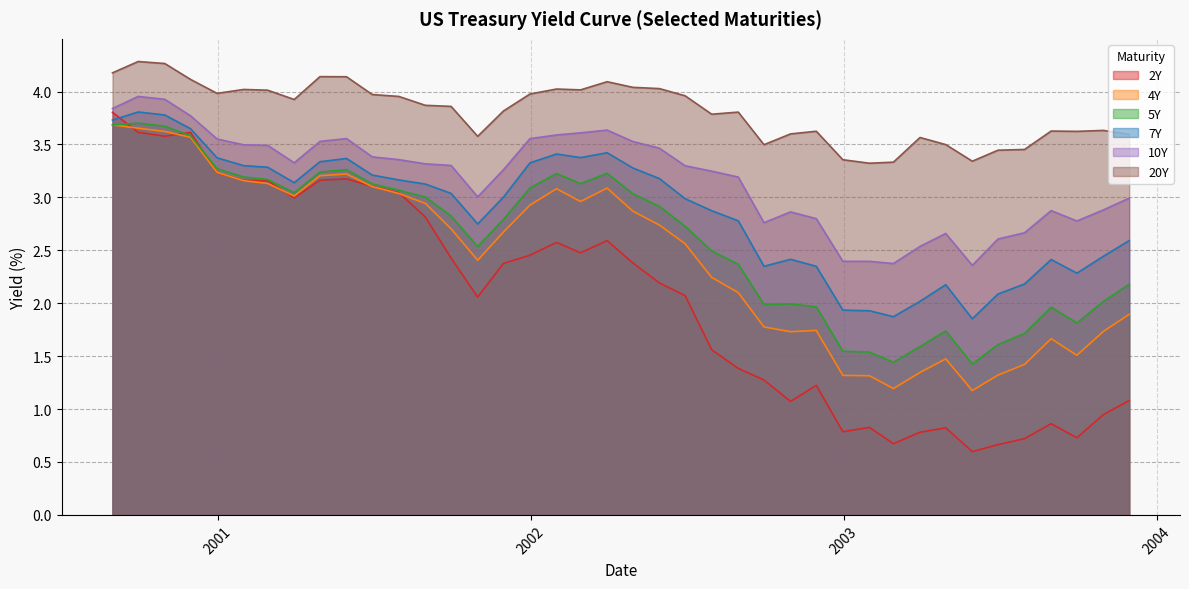

How many data points does each series have?

40